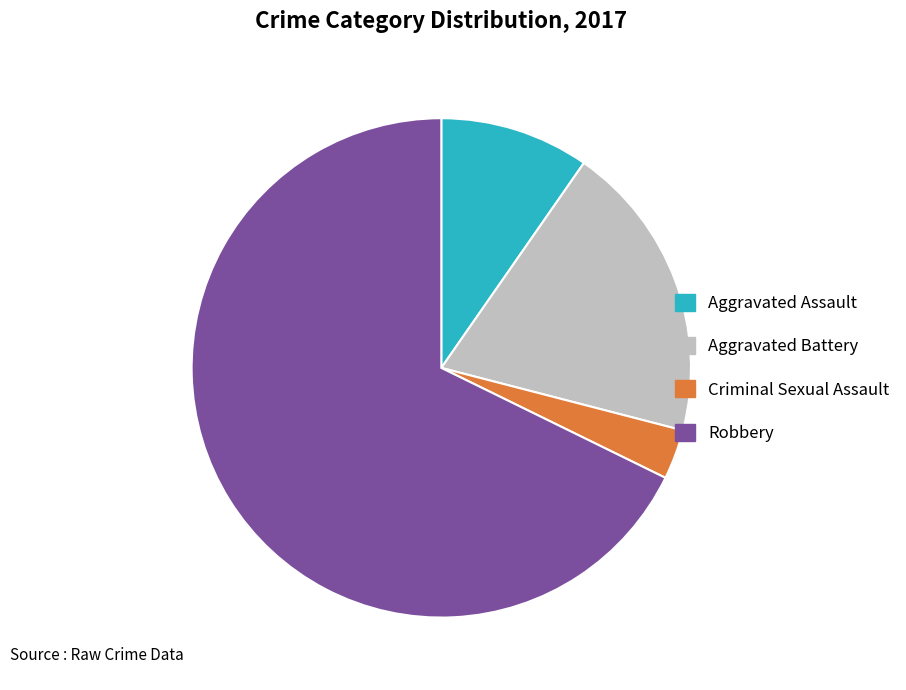

How many segments does this pie chart have?

4